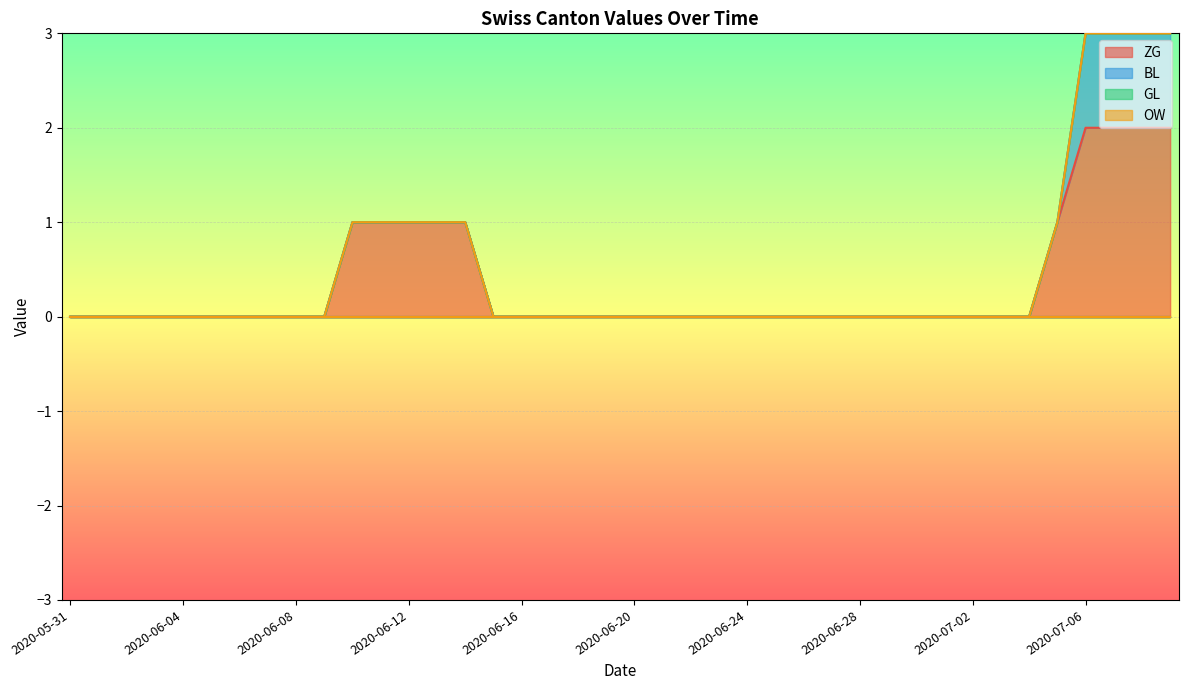

How many lines are shown in the chart?

4